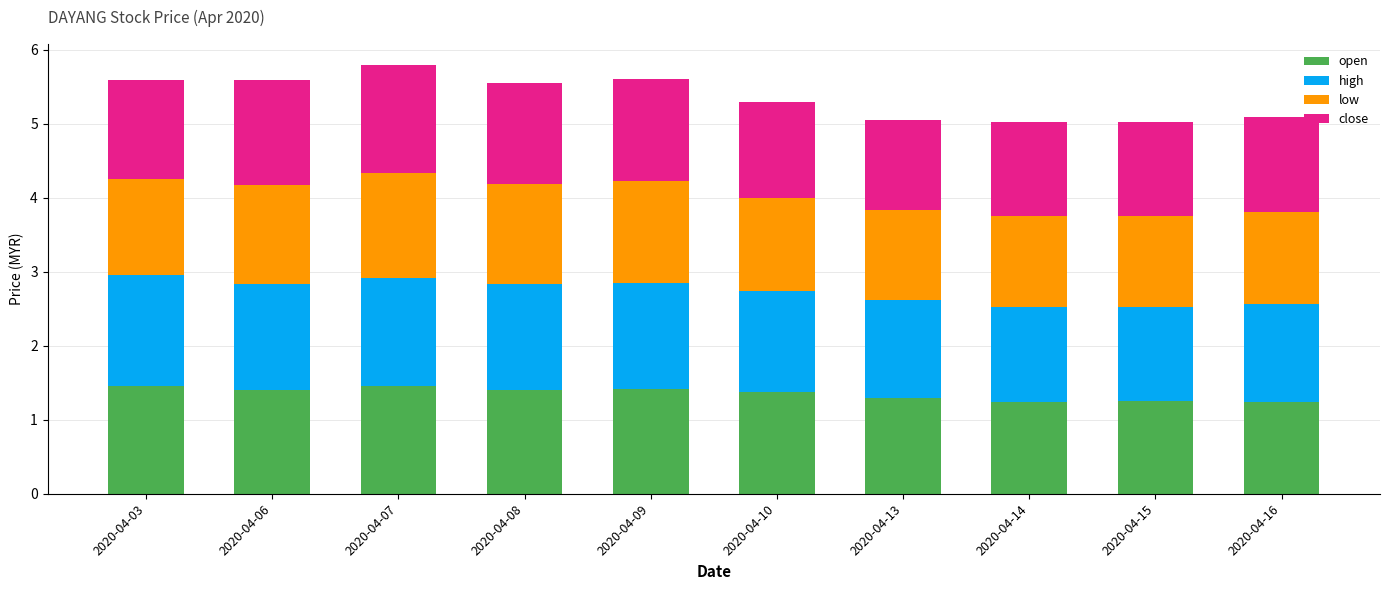

The value of open at 2020-04-16 is 0.7. True or false?

False